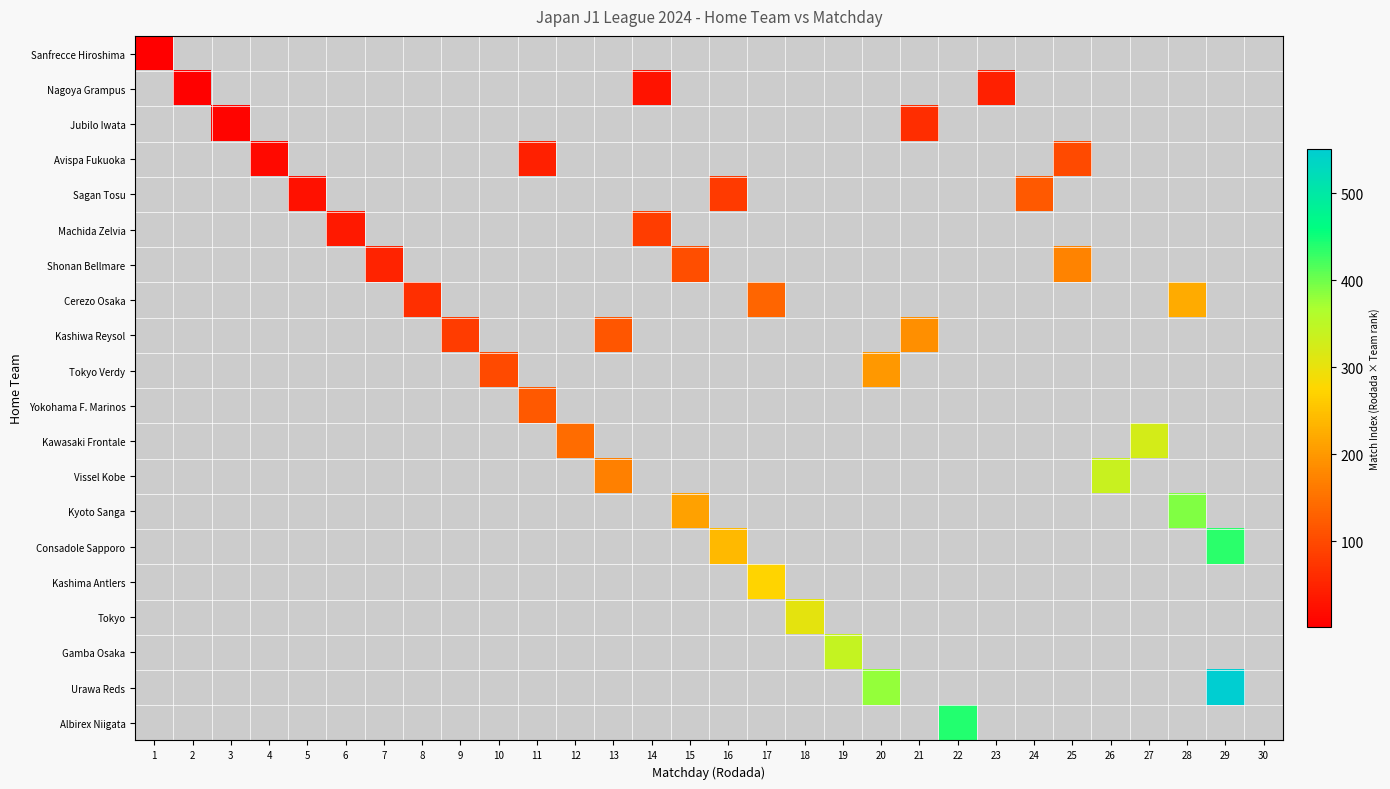

Count the number of data series in this chart.

20